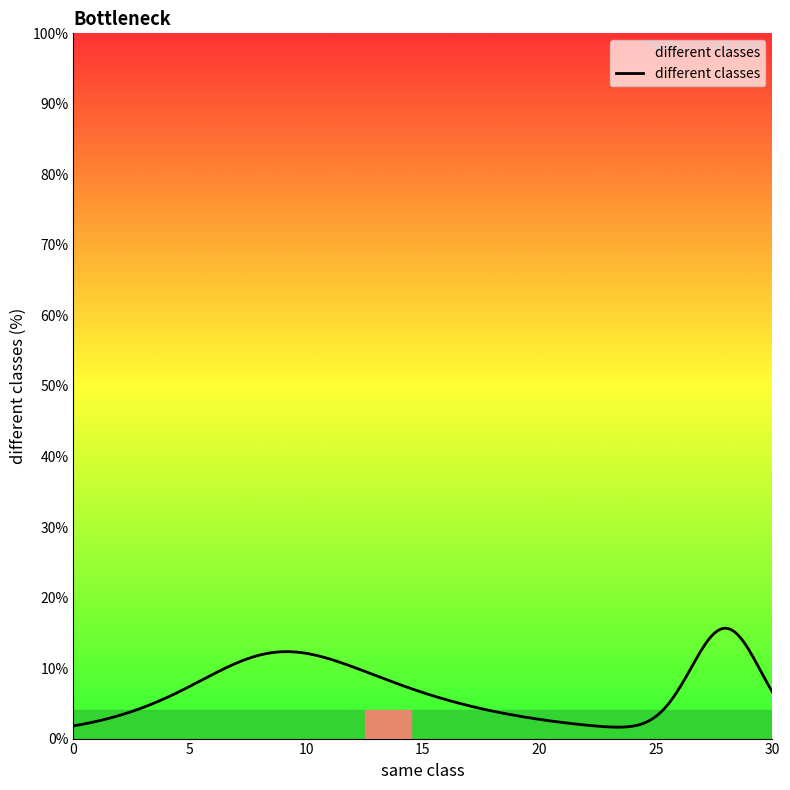

How many lines are shown in the chart?

1